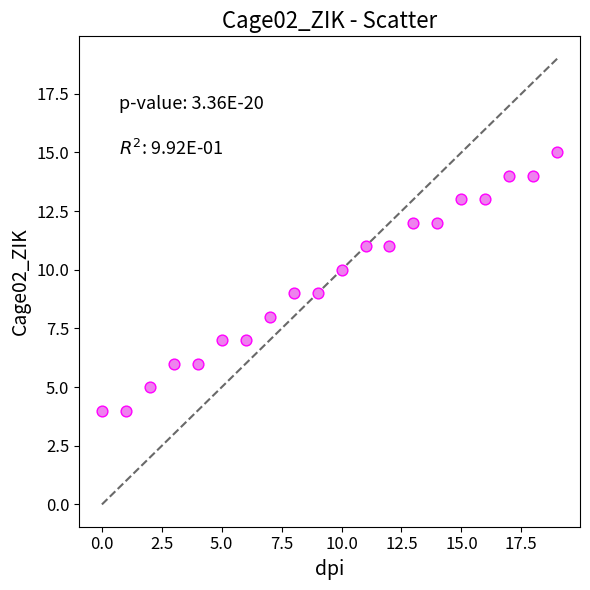

What is the range of Y values (max minus min)?

11